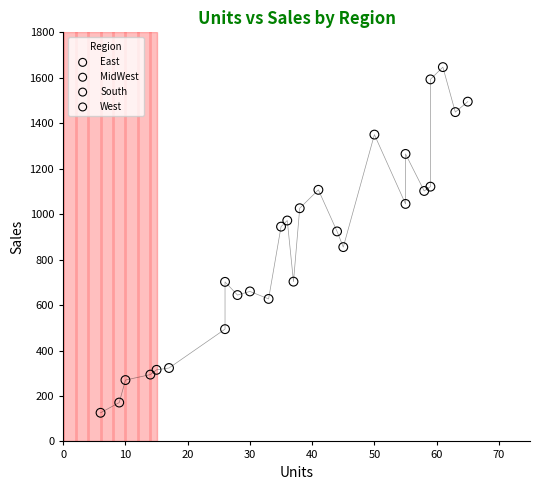

Which series contains the lowest Y value?

East